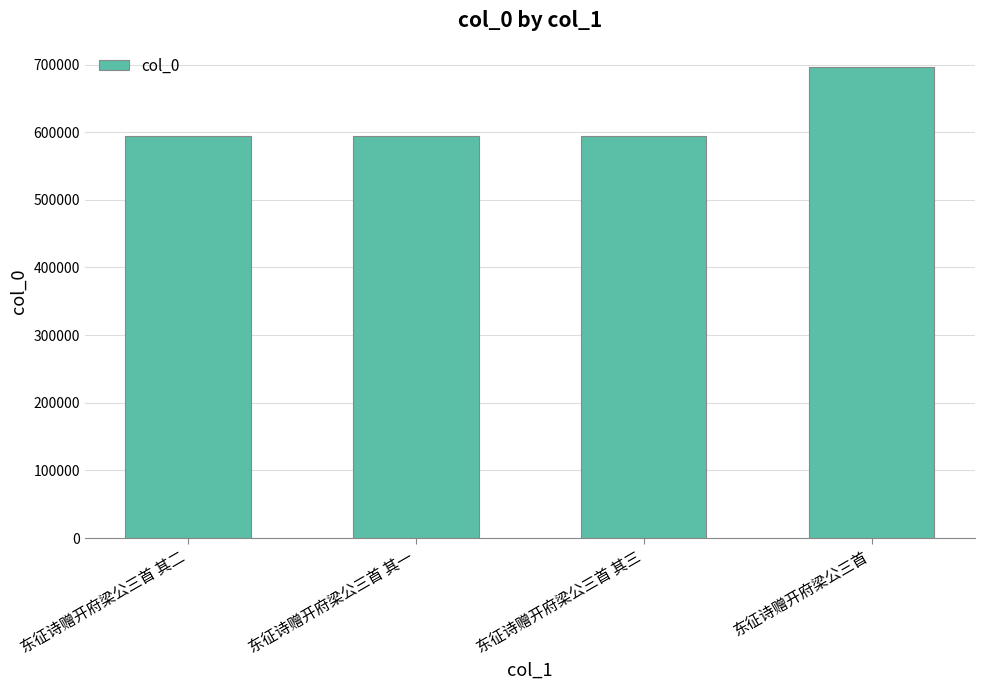

What is the ratio of the value at 东征诗赠开府梁公三首 其三 to the value at 东征诗赠开府梁公三首 其二?

1.0